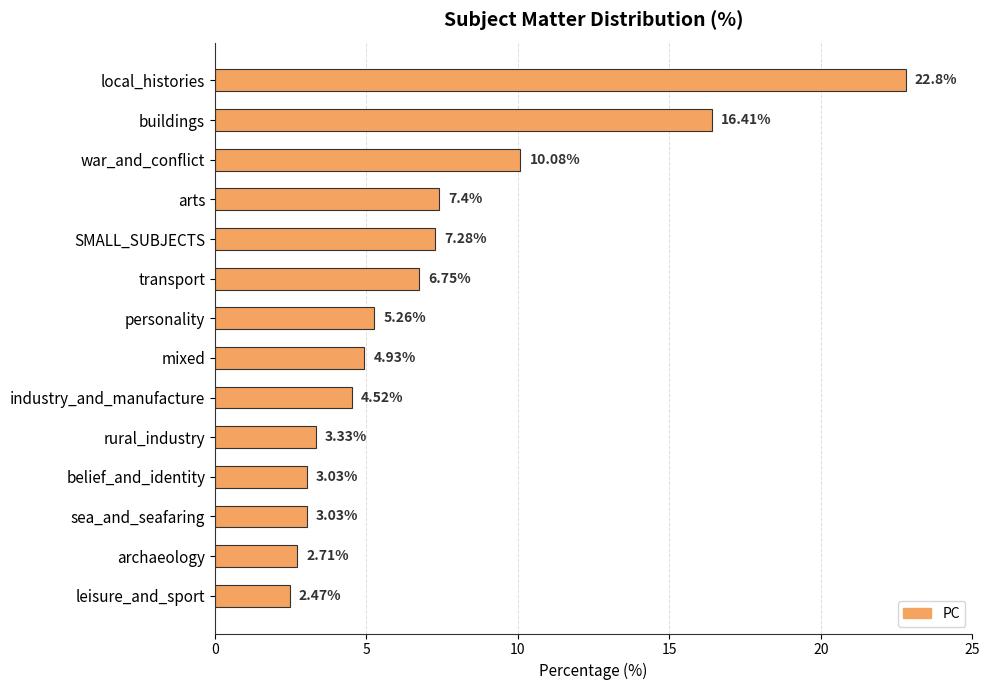

Where is the data nearest to the value 12?

war_and_conflict